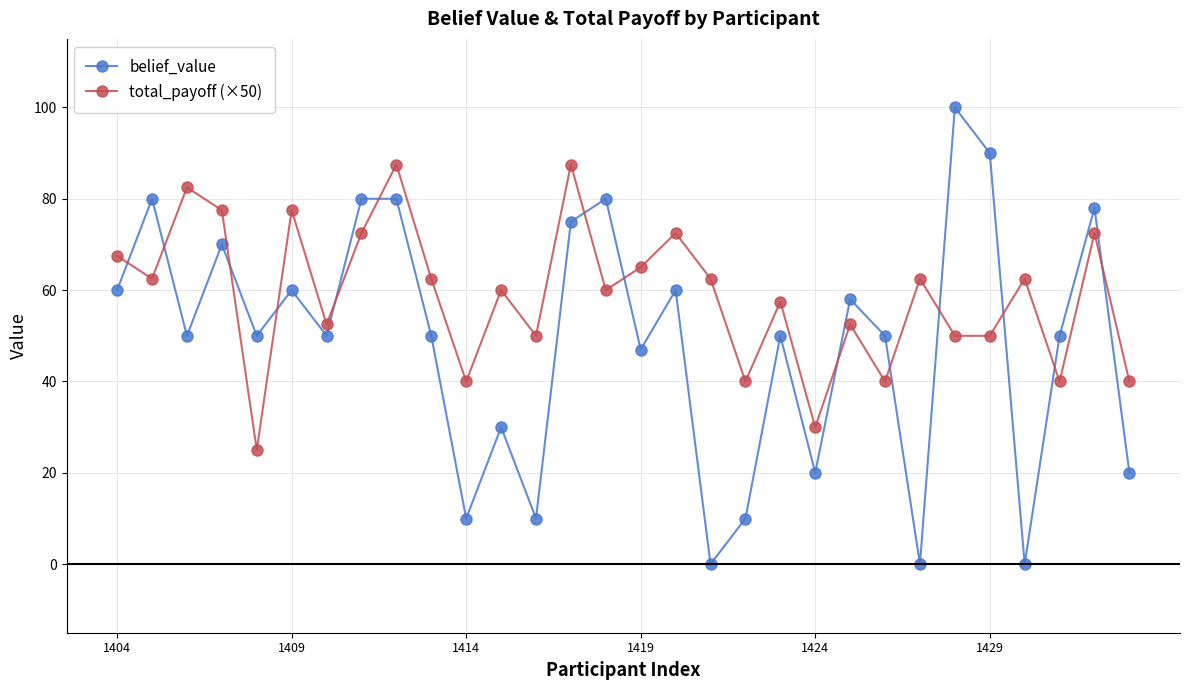

Rank the series by their average value, from highest to lowest.

total_payoff (×50), belief_value